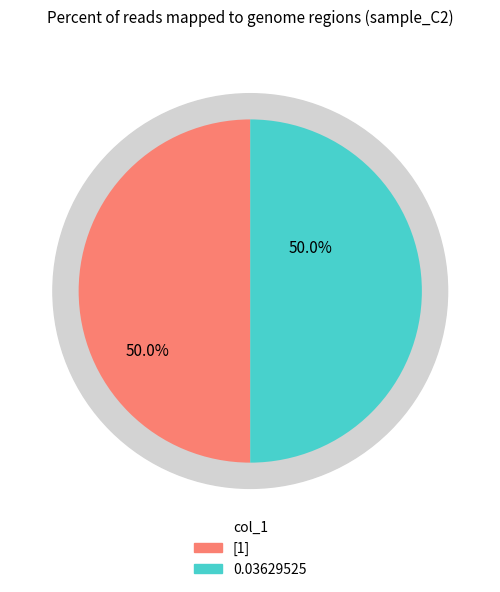

Count the number of slices in the pie.

3